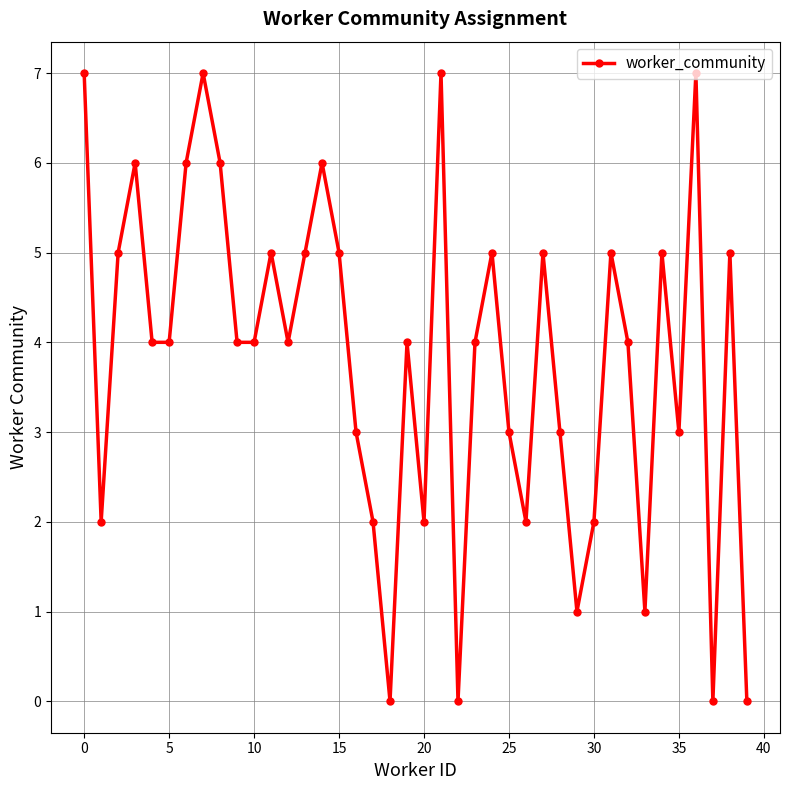

What is the maximum value shown in the chart?

7